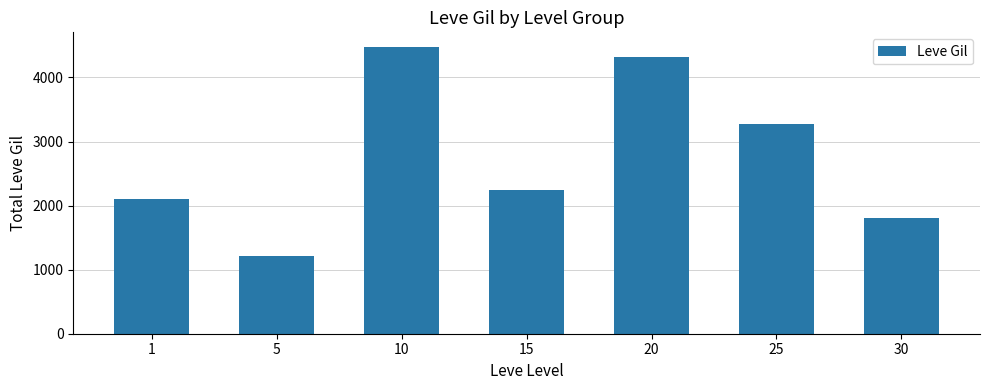

What is the sum of all values?

19429